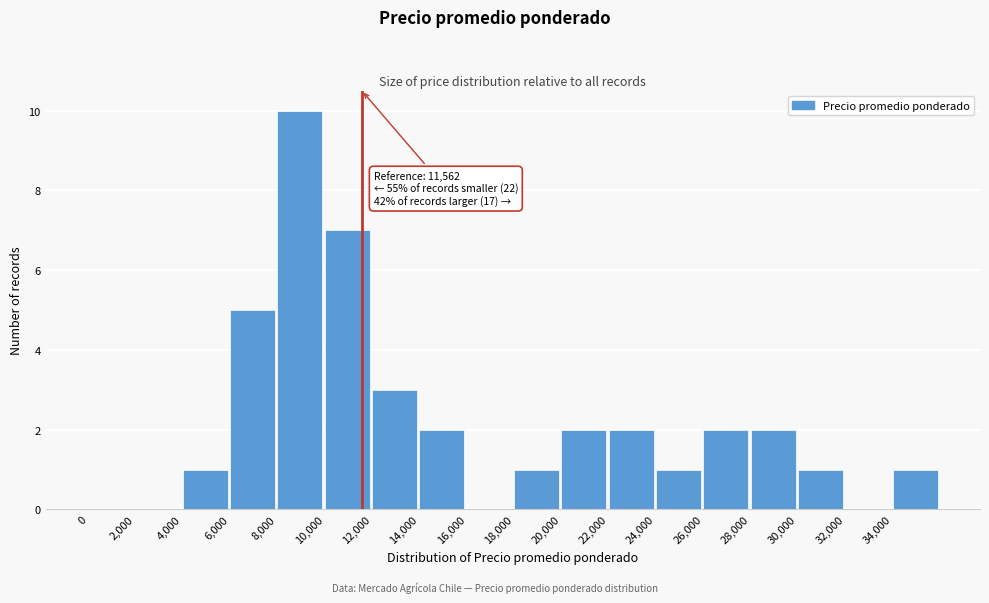

Which range on the x-axis has the tallest bar?

8000 to 10000